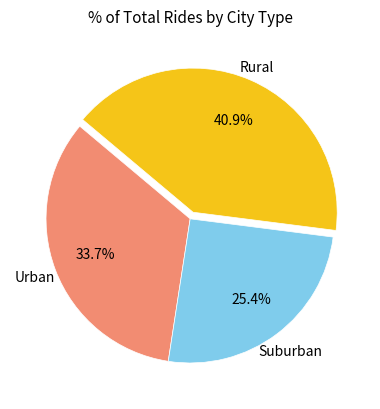

Does any single category account for the majority?

No